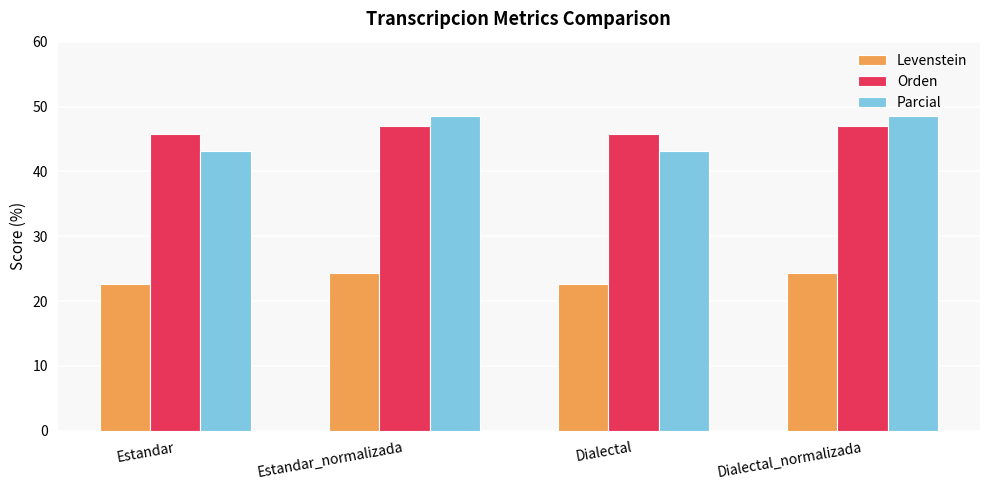

Reading left to right, transcribe all the data shown in this chart.

Levenstein: 22.7	24.3	22.7	24.3
Orden: 45.7	47.1	45.7	47.1
Parcial: 43.2	48.5	43.2	48.5